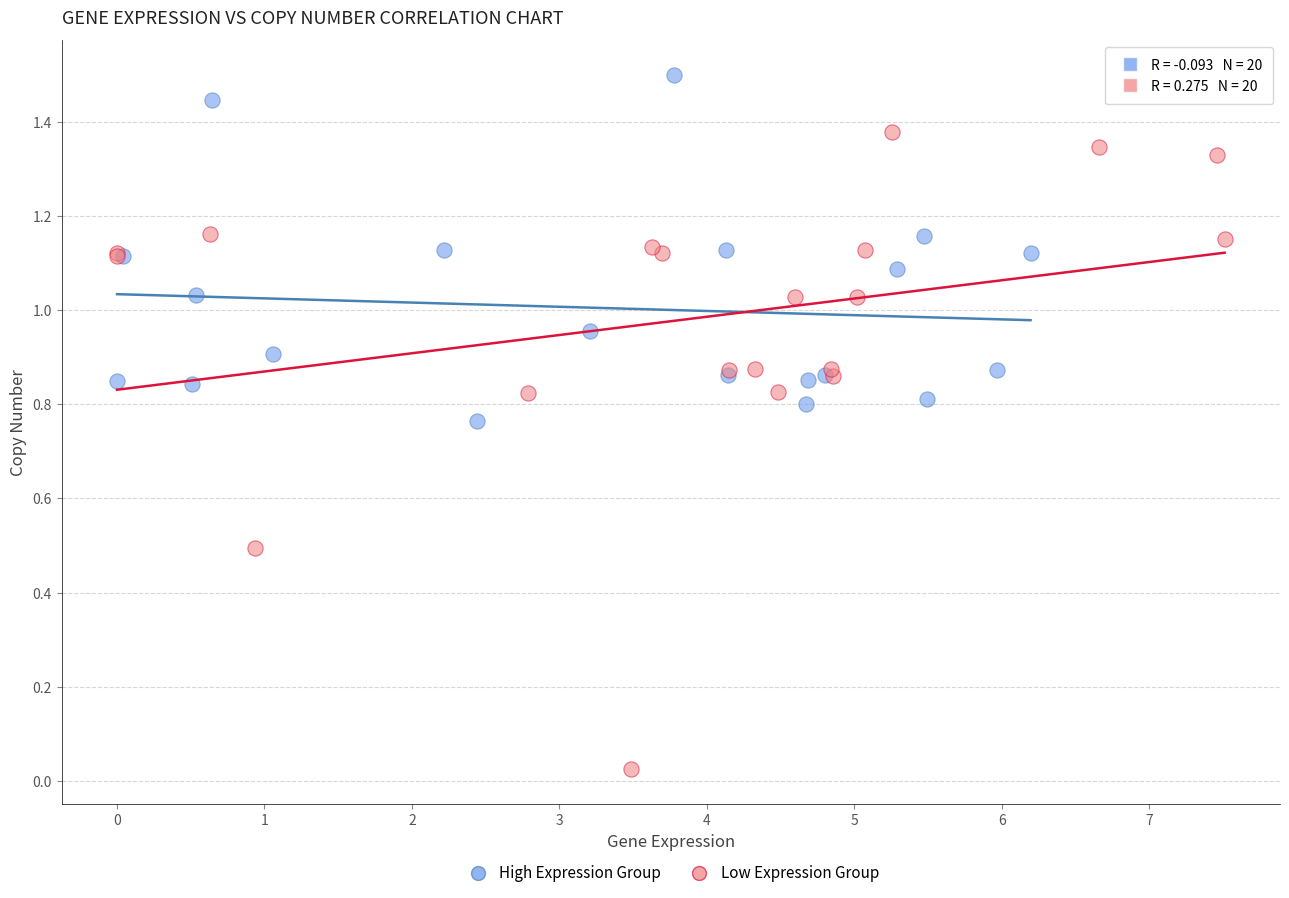

What are all the series names shown in the legend?

High Expression Group, Low Expression Group